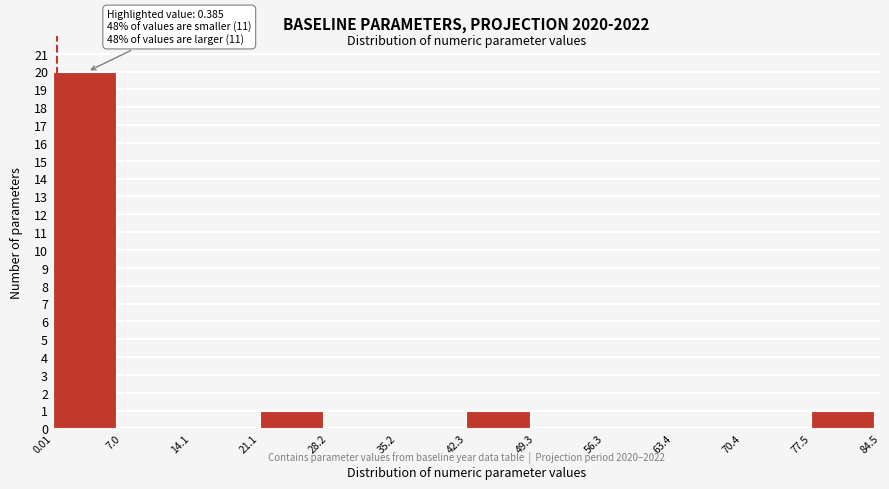

Which range on the x-axis has the tallest bar?

0.01 to 7.0